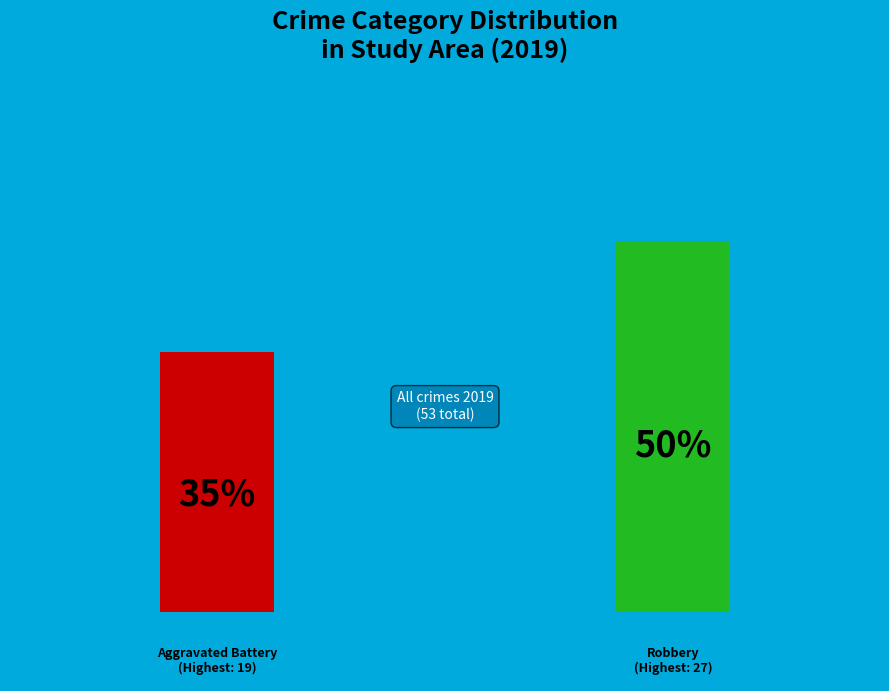

To the nearest percent, what portion does Aggravated Battery represent?

36%